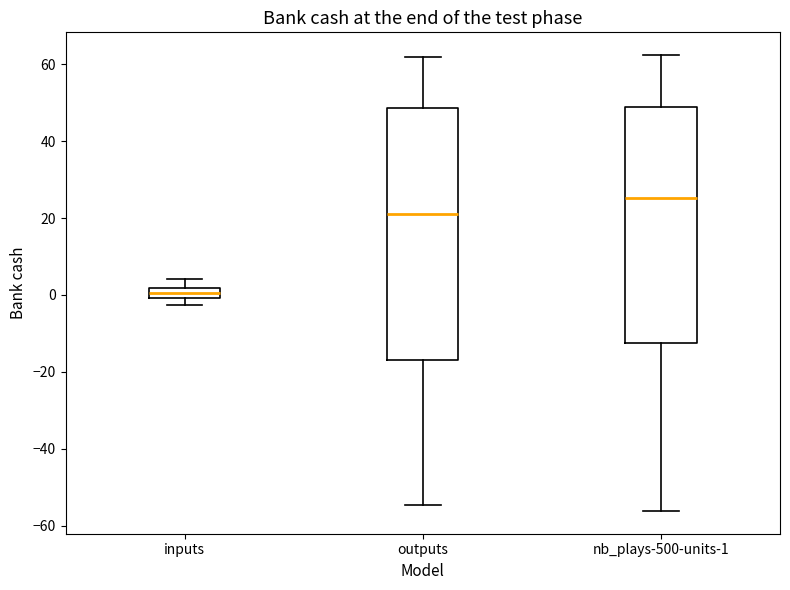

Which box is the tallest, from its lower edge to its upper edge?

outputs